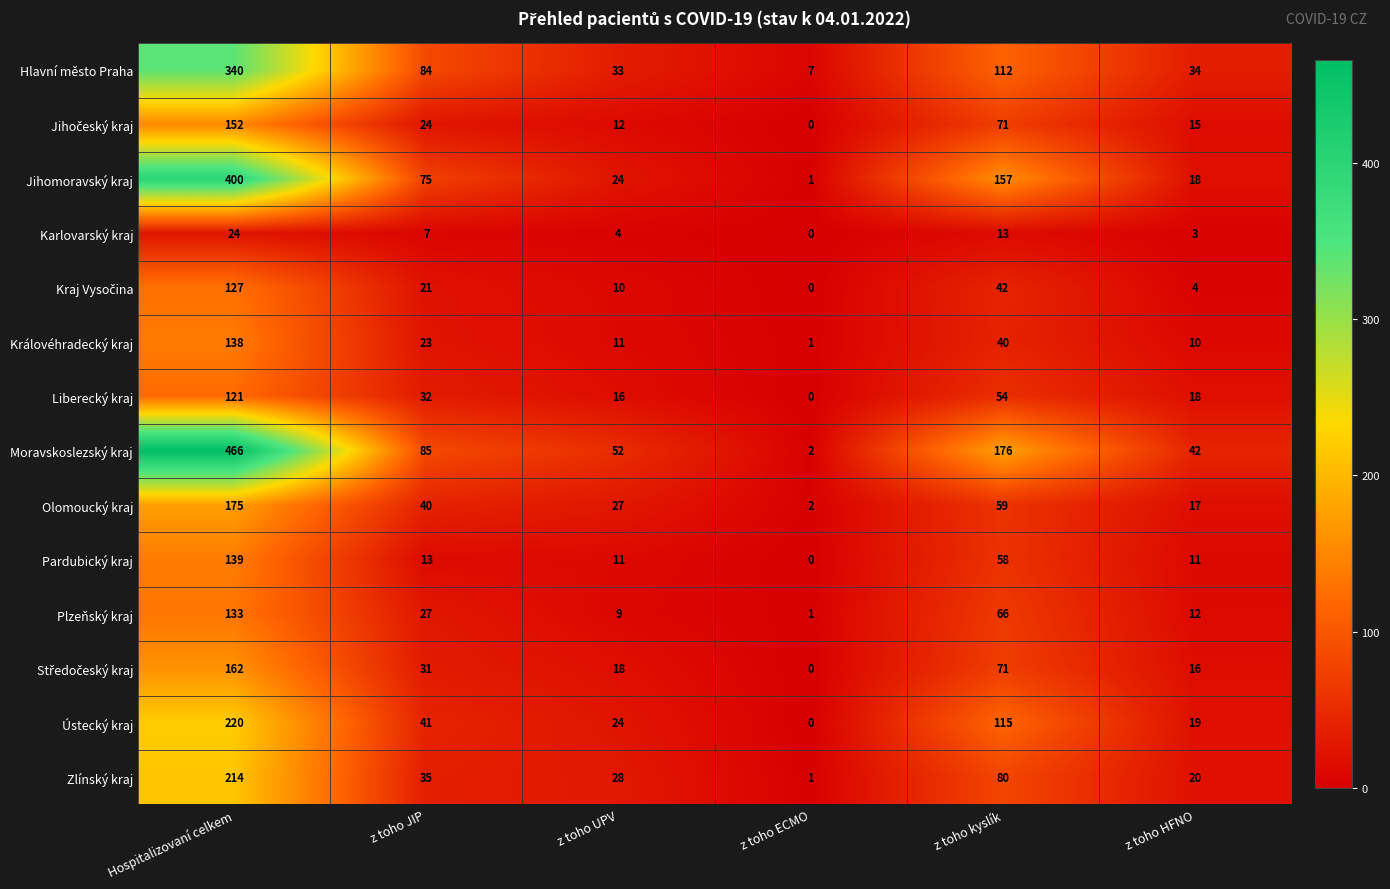

Which category has the highest value across all series?

Hospitalizovaní celkem